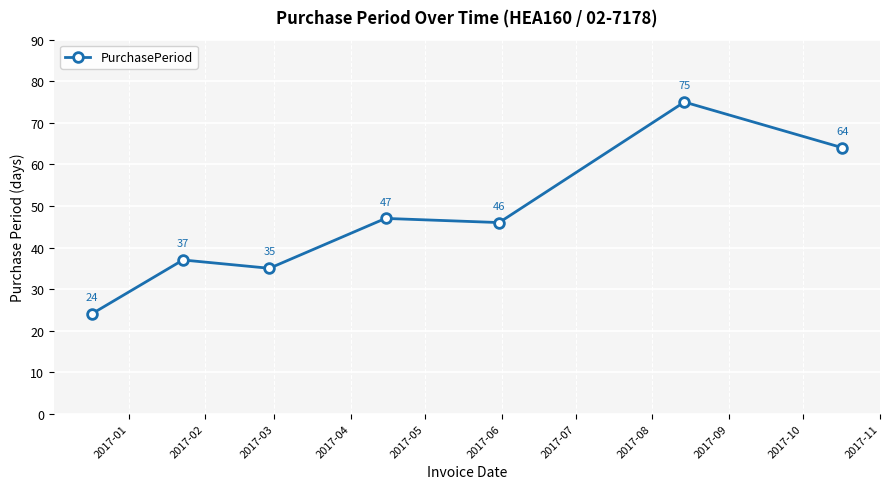

What is the difference between the maximum and second lowest values?

40